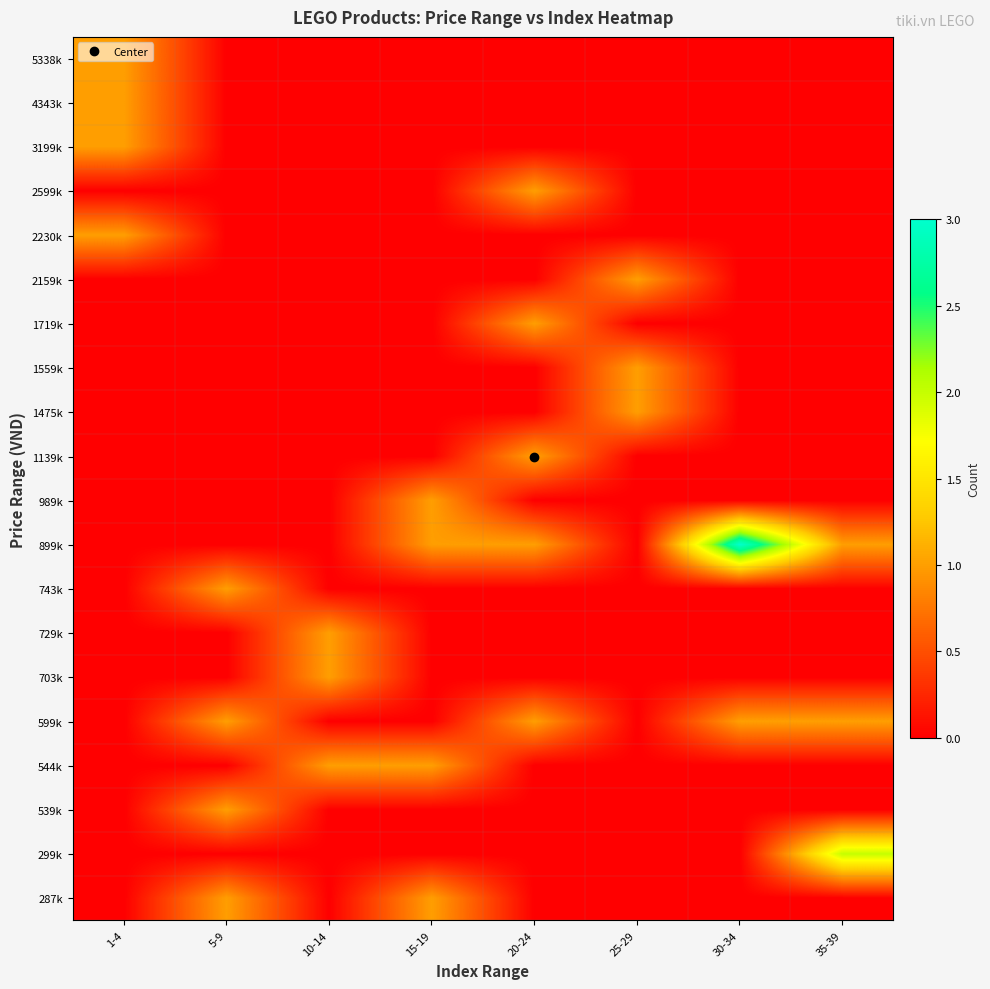

What is the greatest value displayed?

3